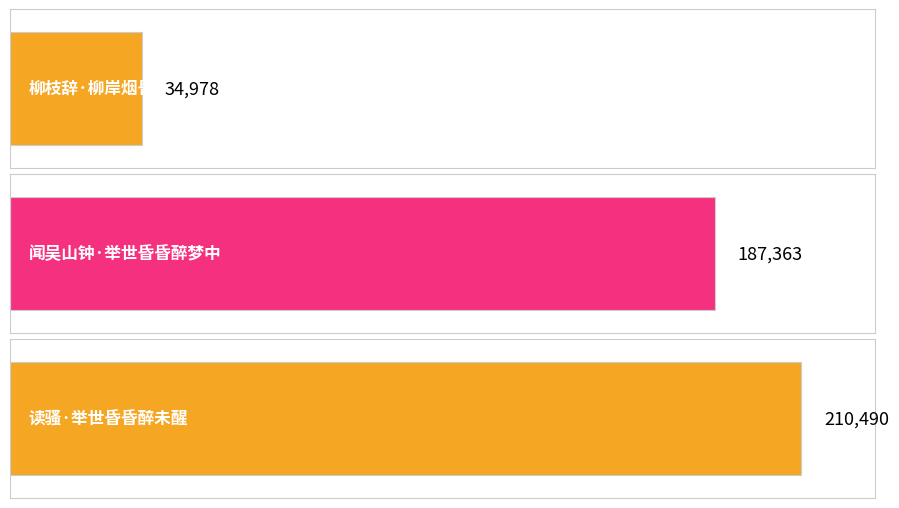

The chart shows a value of 357056 at 读骚·举世昏昏醉未醒. True or false?

False